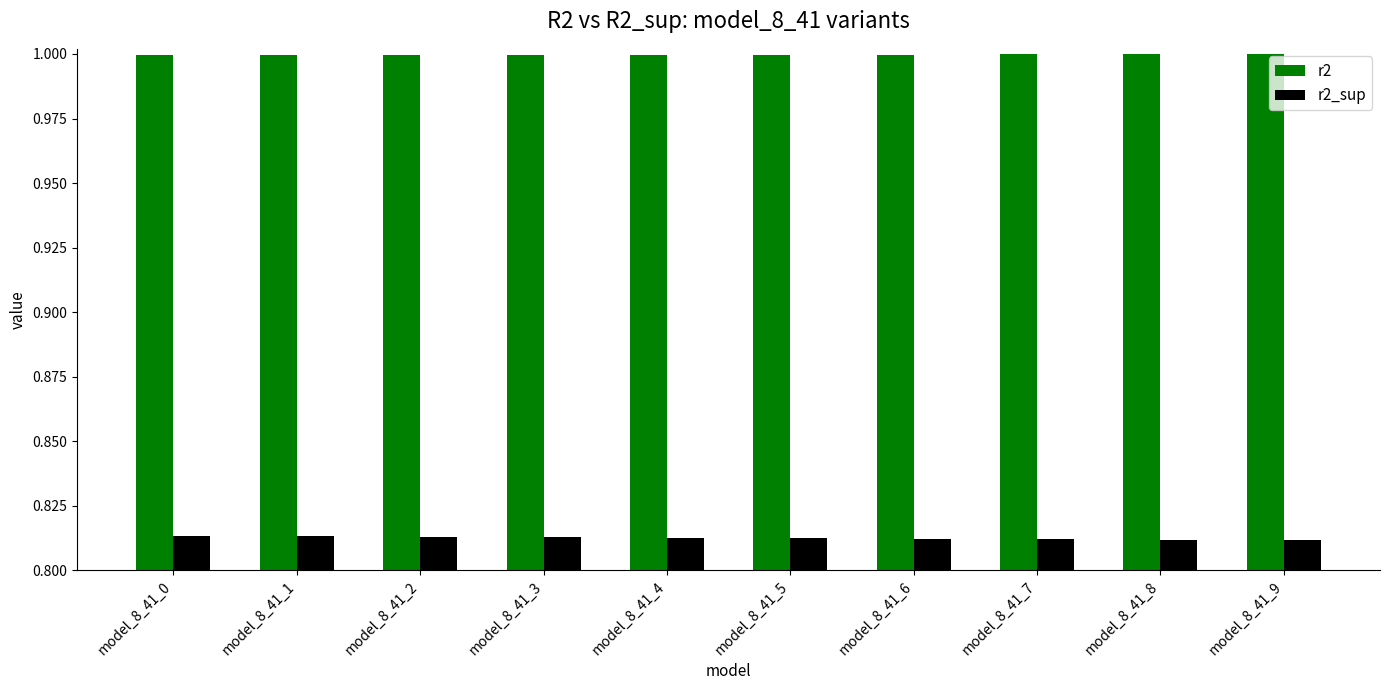

What is the difference between the highest and lowest values at model_8_41_7?

0.2